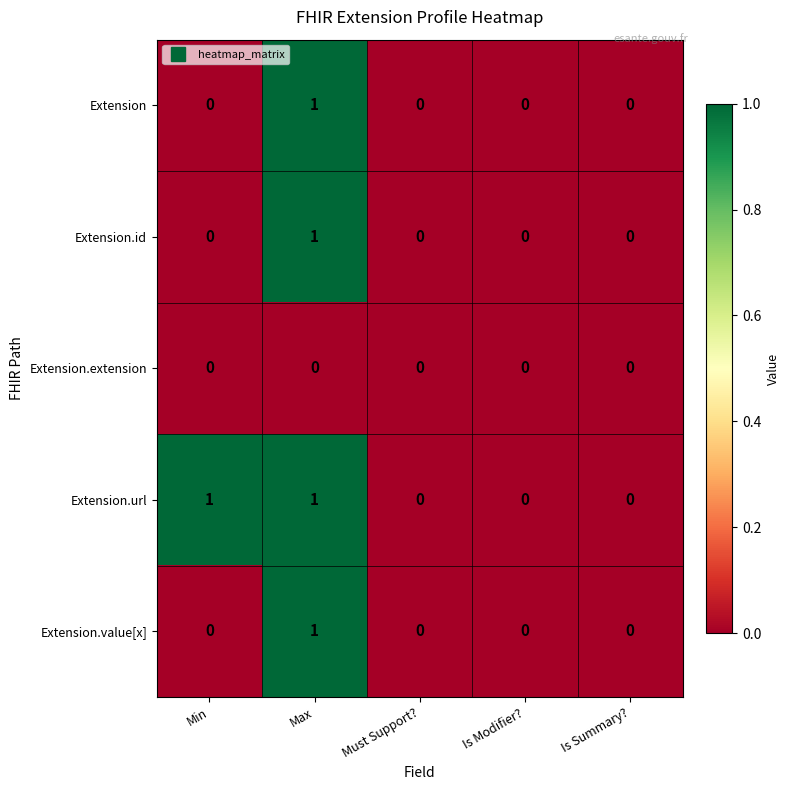

Which series changed the most between Min and Is Modifier??

Extension.url